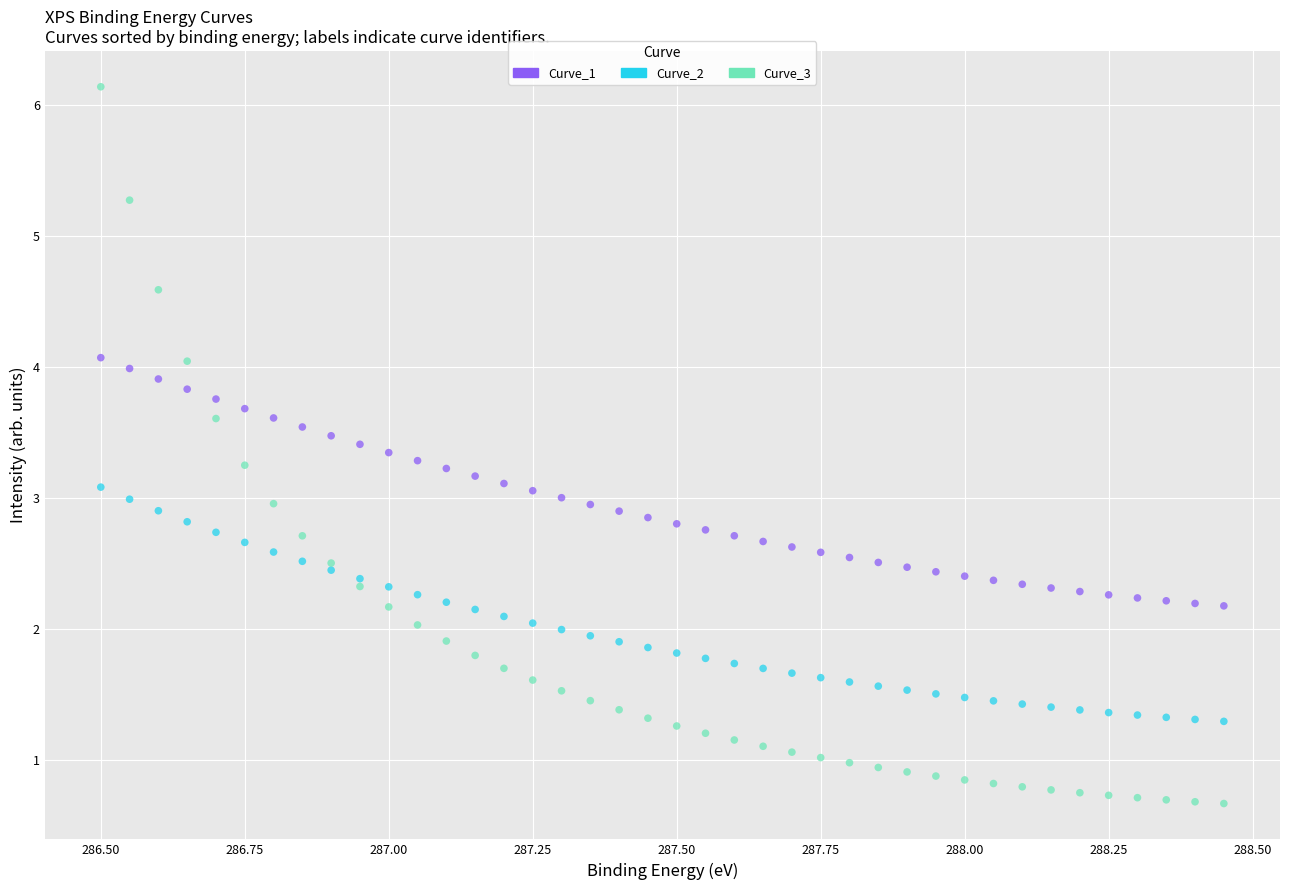

Which series has the widest spread of Y values?

Curve_3